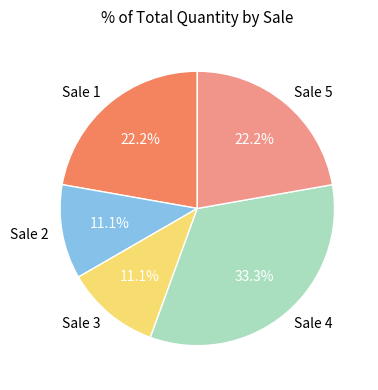

To the nearest percent, what percentage of the pie is Sale 5?

22%